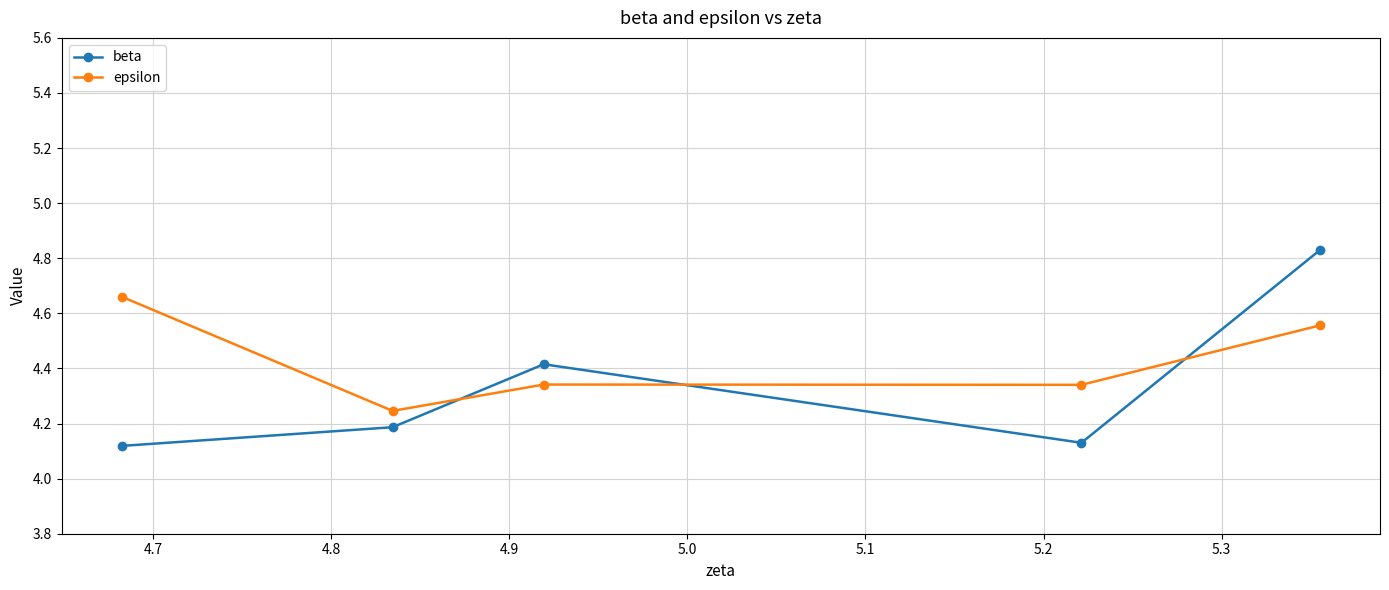

What is the sum of all epsilon values?

22.1